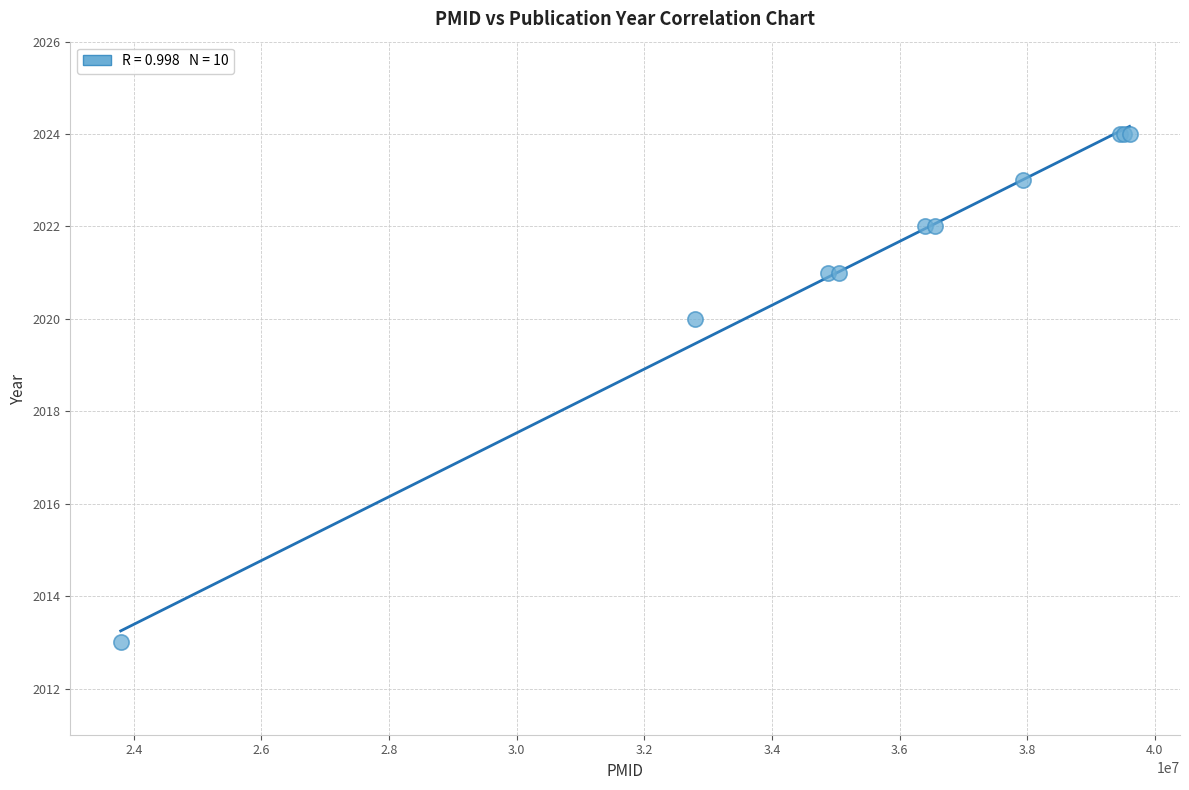

What Y value in the scatter plot is closest to 2018?

2020